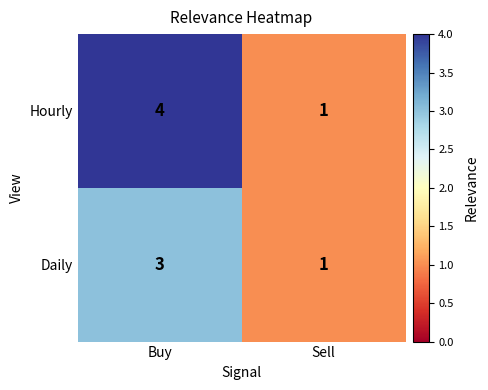

At how many categories does at least one series exceed 3?

1